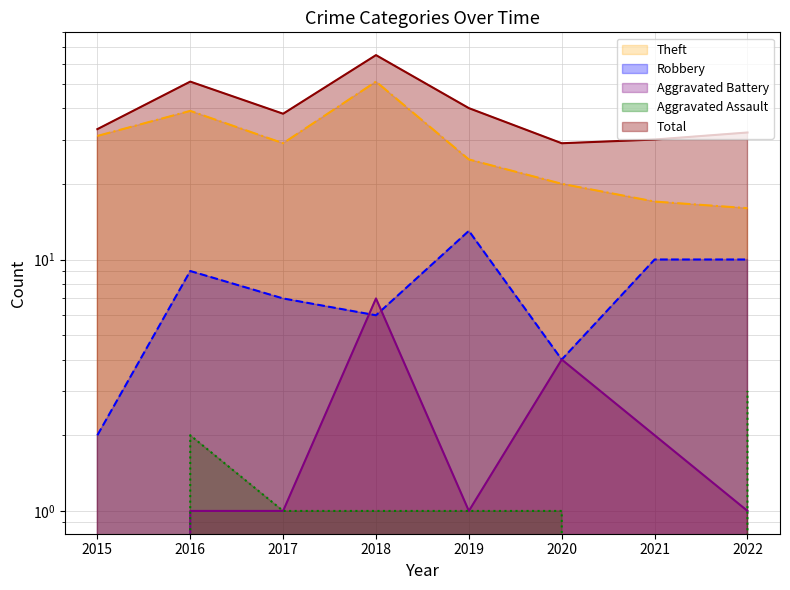

Which has a higher value, 2018 or 2017?

2018